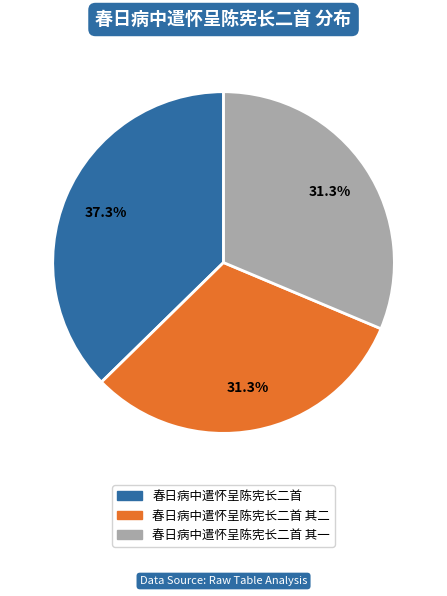

Is there a majority slice in this chart?

No